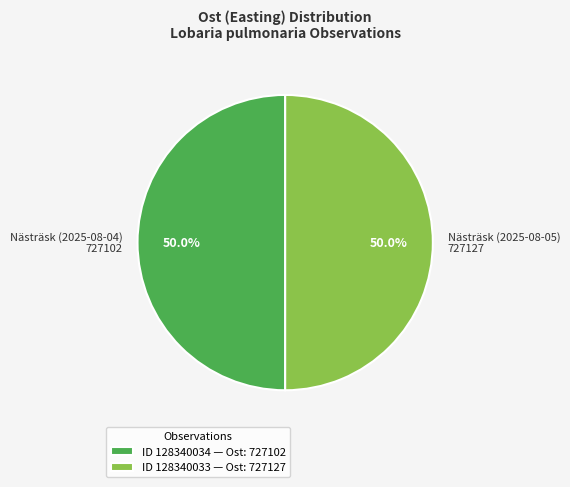

Is the sum of Nästräsk (2025-08-04) 727102 and Nästräsk (2025-08-05) 727127 greater than half?

Yes